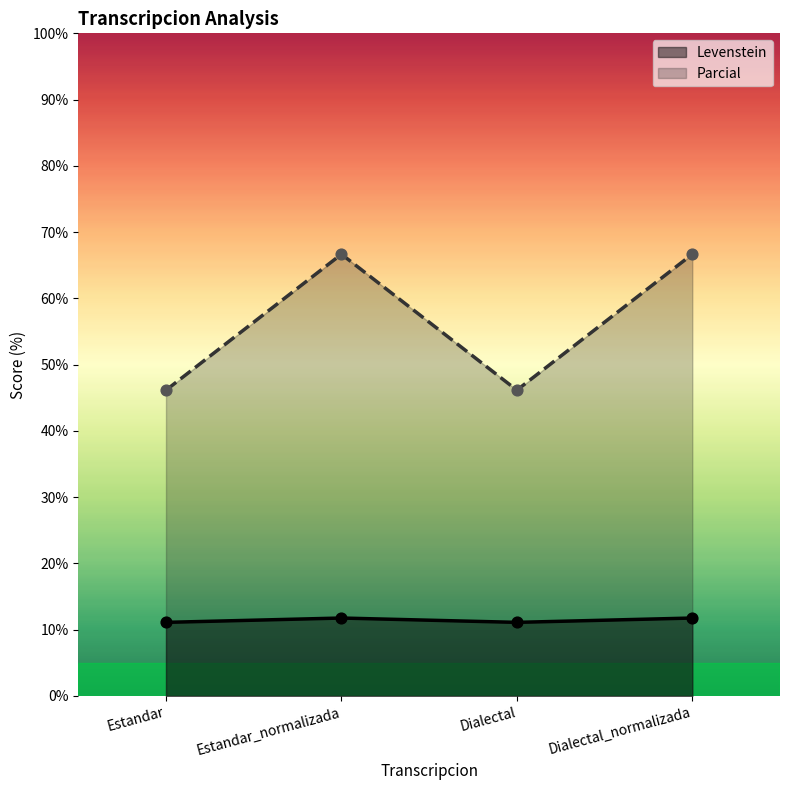

What is the total value across all series at Estandar?

57.3